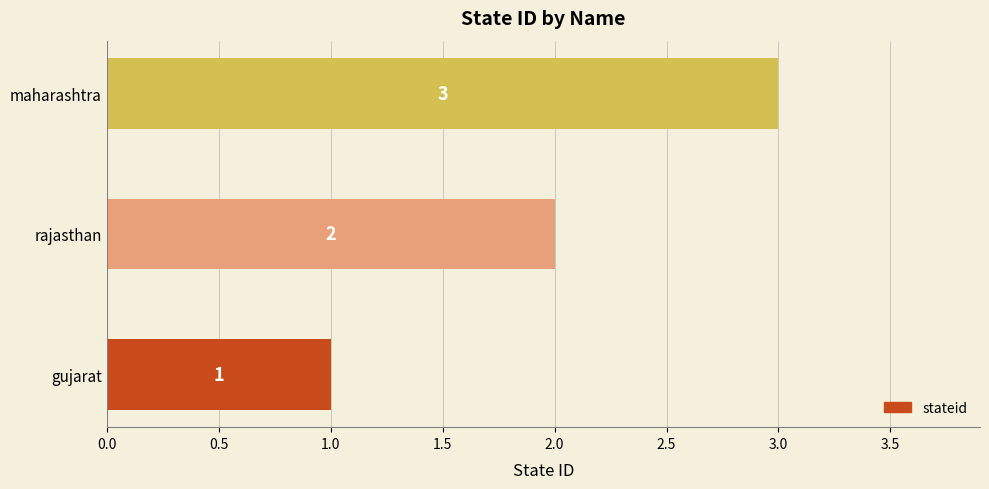

Count the values in the range 1 to 3.

3